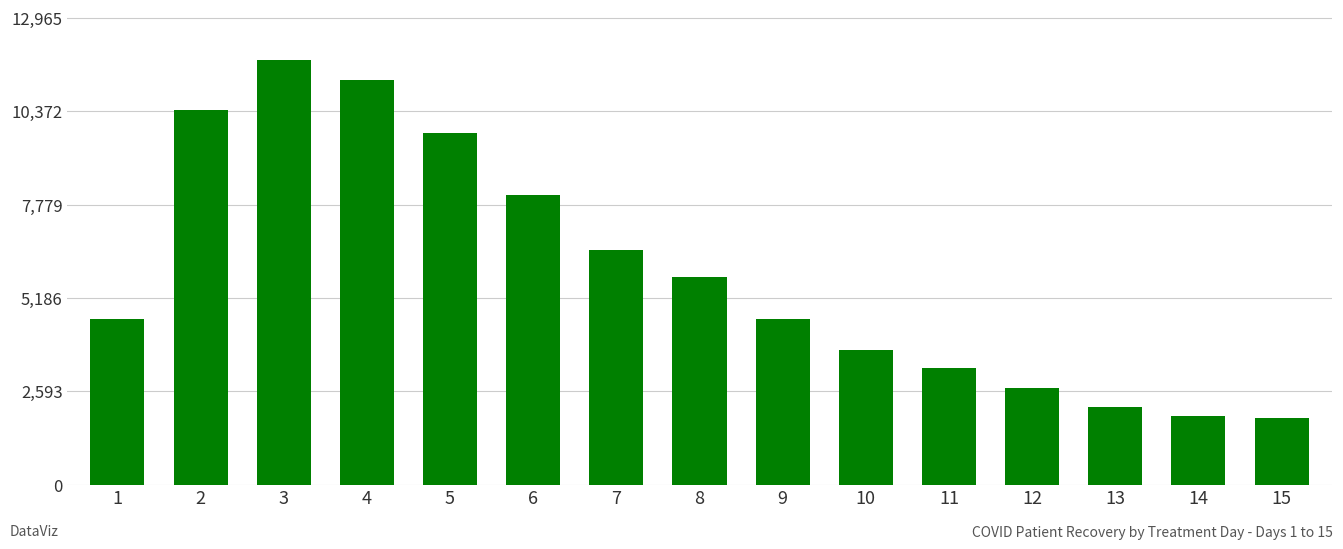

How many values are below 4614?

7